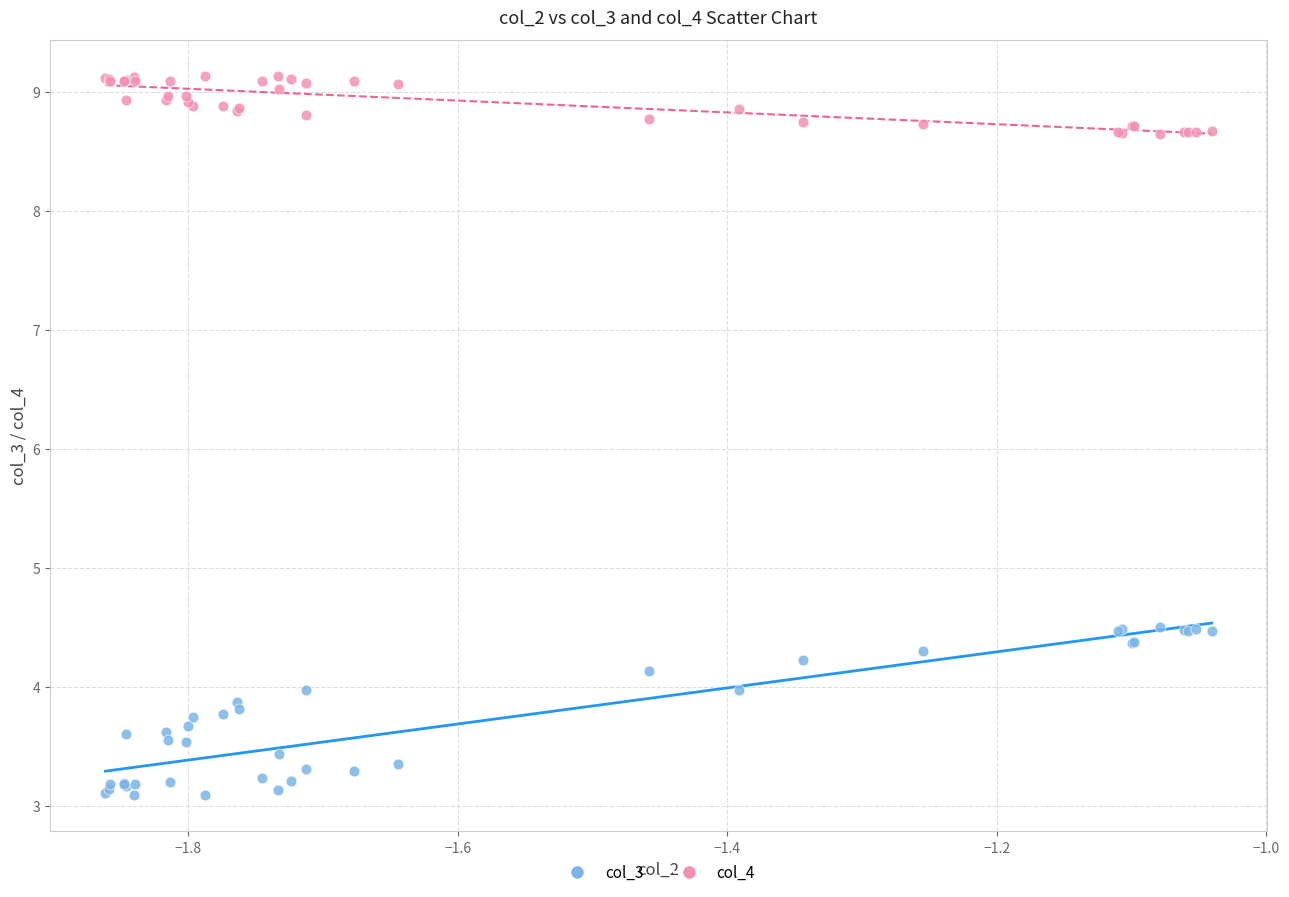

Which series reaches the minimum Y coordinate?

col_3